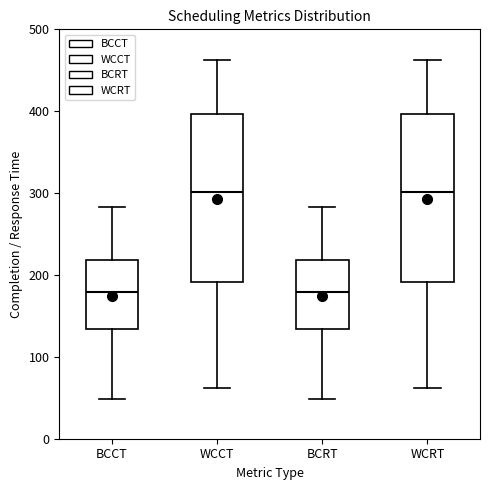

Reading left to right, read every box against the y-axis: the position of its median line, the range the box covers, and the ends of its whiskers. The values are not printed on the chart, so give them approximately, as read against the axis.

BCCT: median 180, box 130 to 220, whiskers 50 to 280
WCCT: median 300, box 190 to 400, whiskers 60 to 460
BCRT: median 180, box 130 to 220, whiskers 50 to 280
WCRT: median 300, box 190 to 400, whiskers 60 to 460